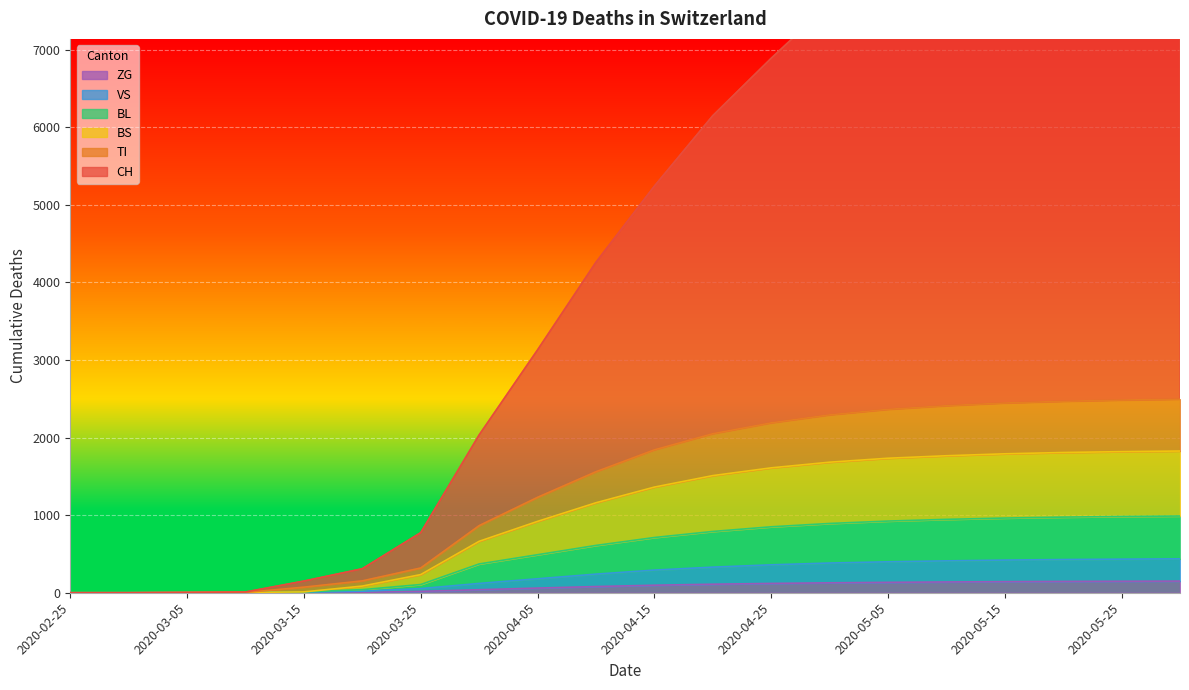

What is the difference between the maximum and second lowest values in the VS series?

437